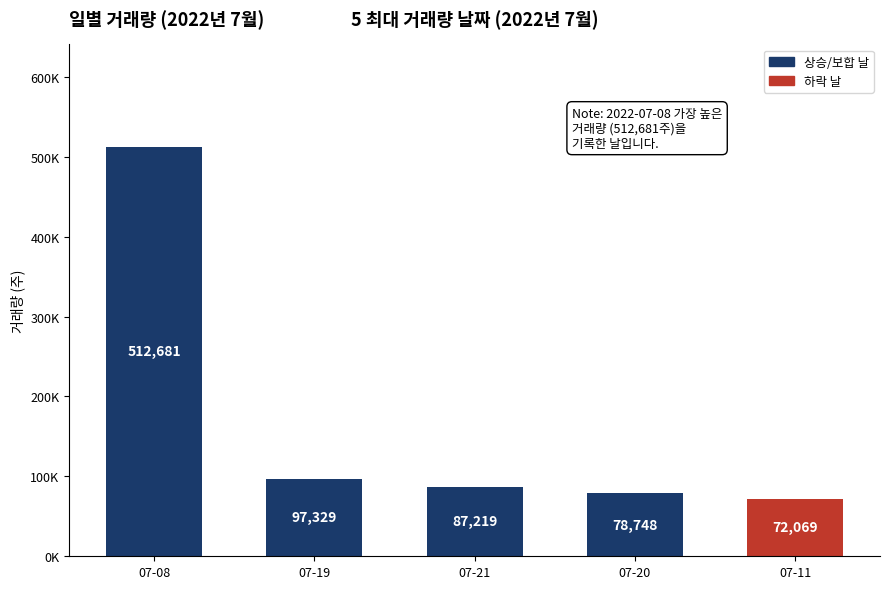

What is the change in value from 07-19 to 07-11?

-25260